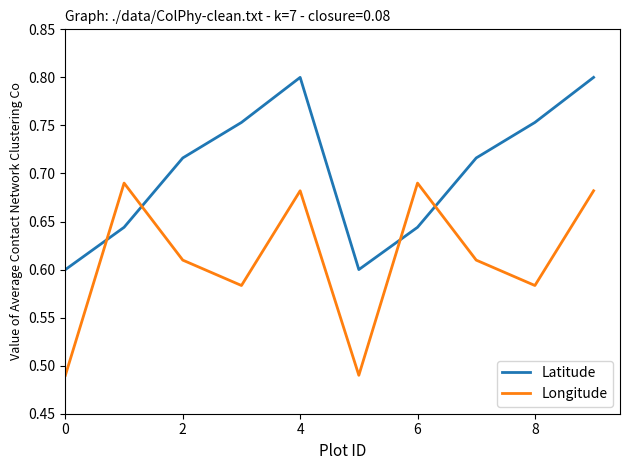

After their last crossing, which series has the higher values: Latitude or Longitude?

Latitude